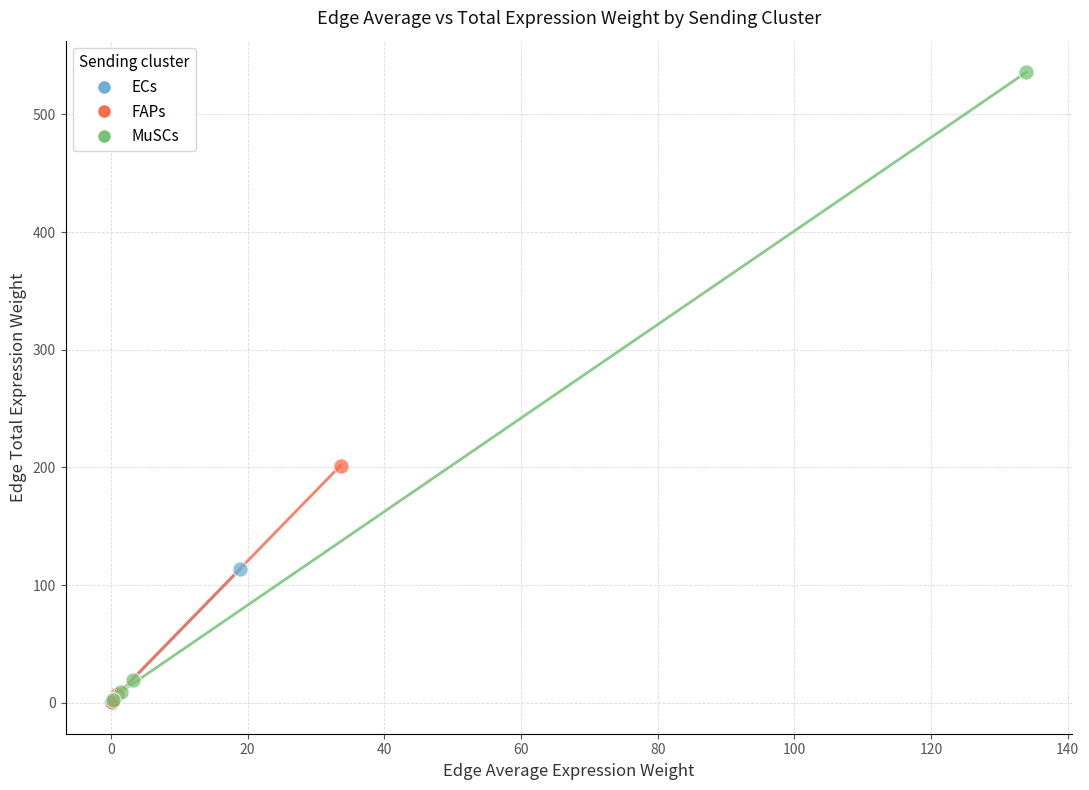

Which series reaches the maximum Y coordinate?

MuSCs